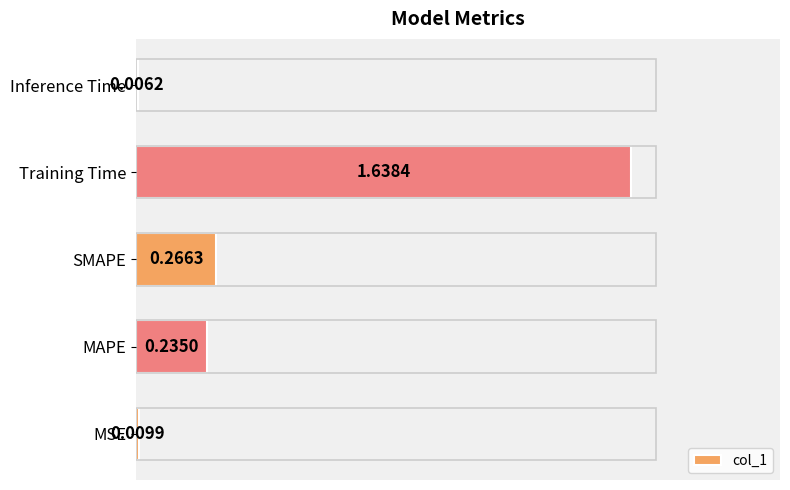

How many distinct data groups are displayed?

1